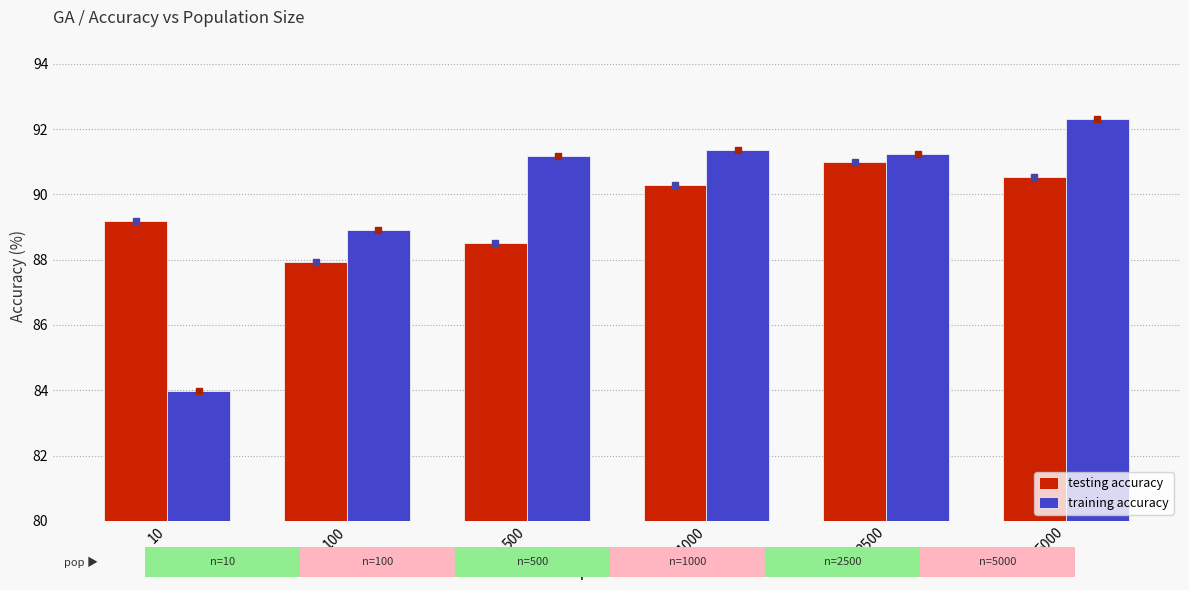

Rank the series at 2500 from lowest to highest value.

testing accuracy, training accuracy